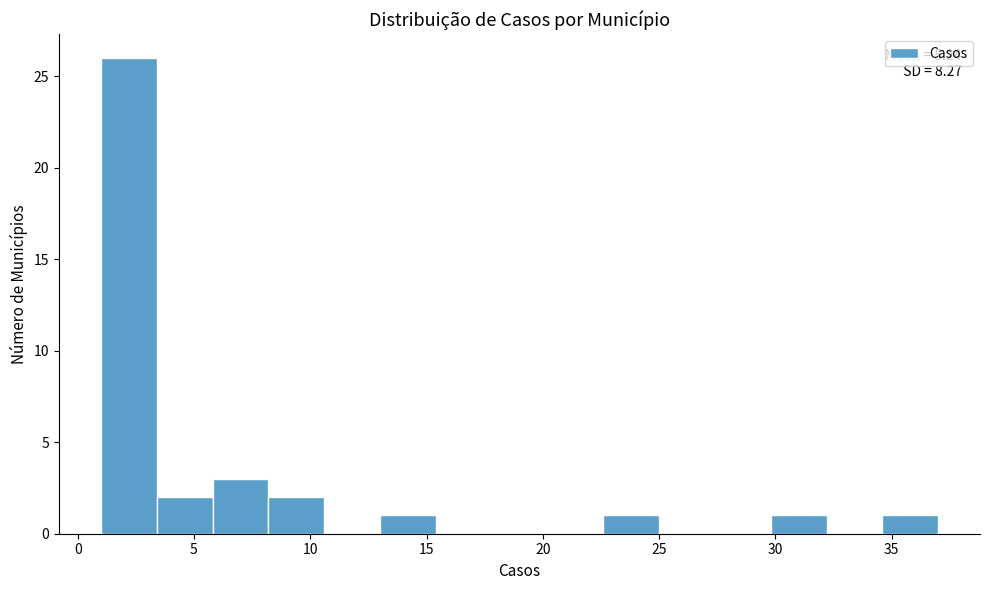

Over which range of the x-axis is the bar tallest?

1.0 to 3.4